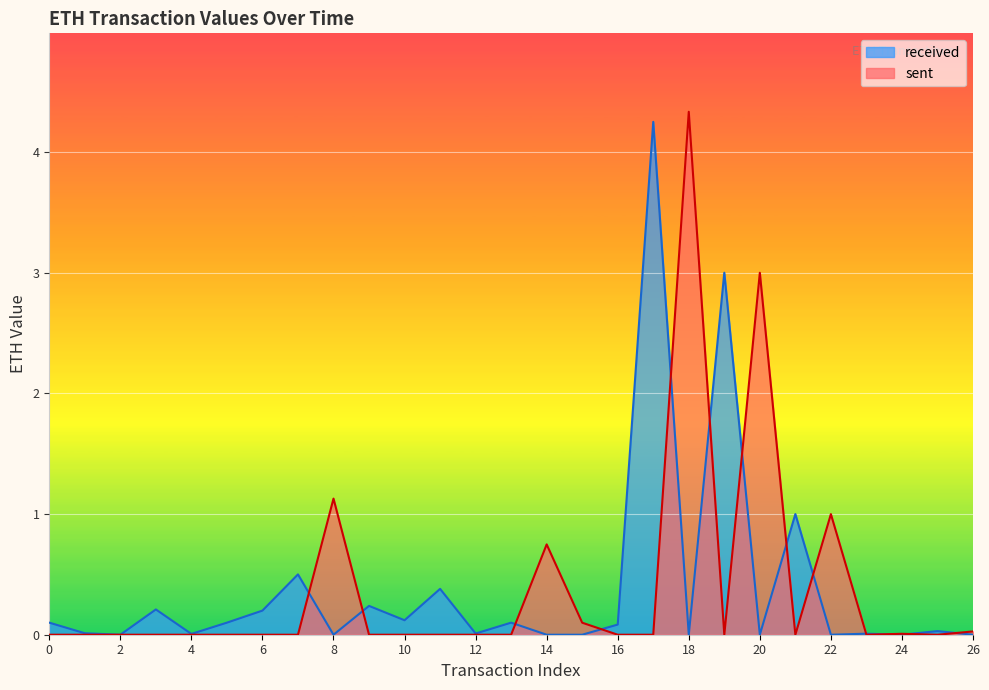

What is the difference between the highest and lowest values at 13?

0.1